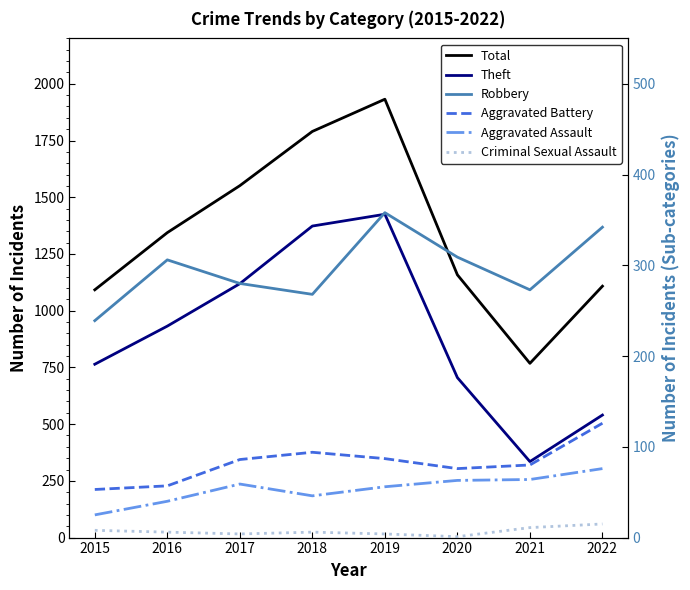

What is the difference between the second highest and minimum values in the Theft series?

1038